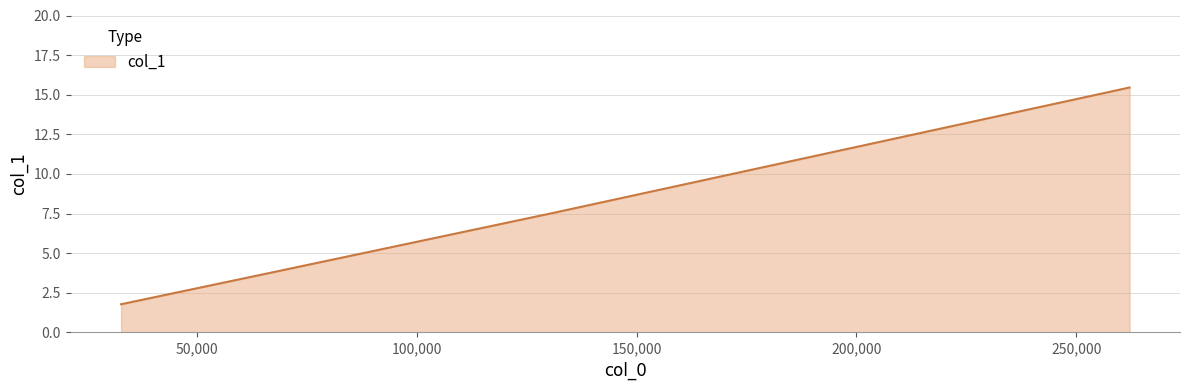

True or false: the data has more than 0 interior local peaks.

False